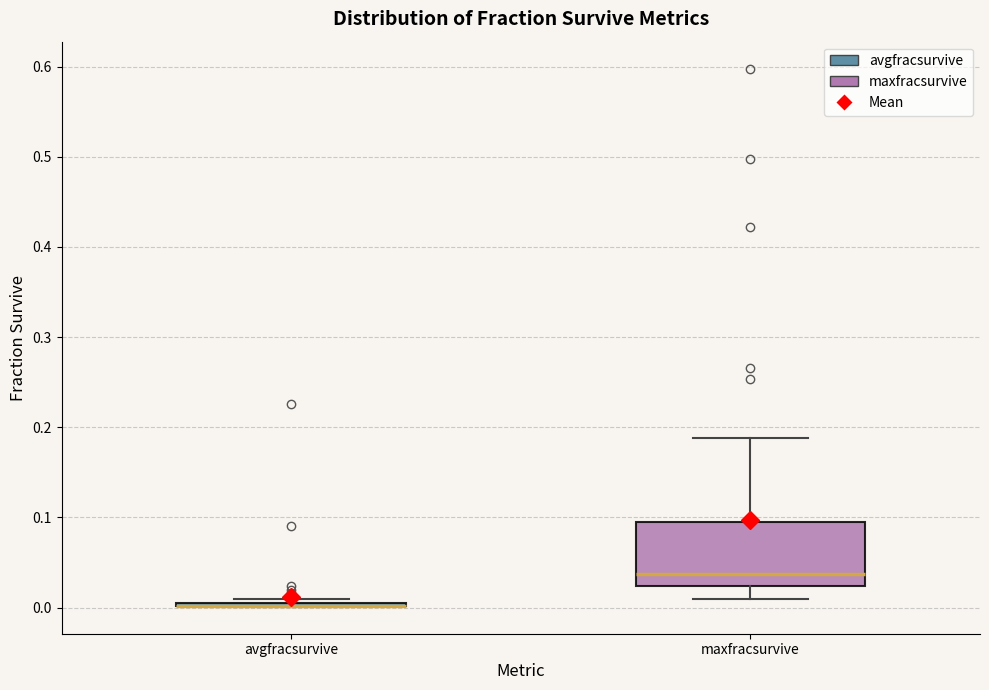

Where does the upper whisker of the box for maxfracsurvive end on the y-axis? The values are not printed on the chart, so give them approximately, as read against the axis.

0.19